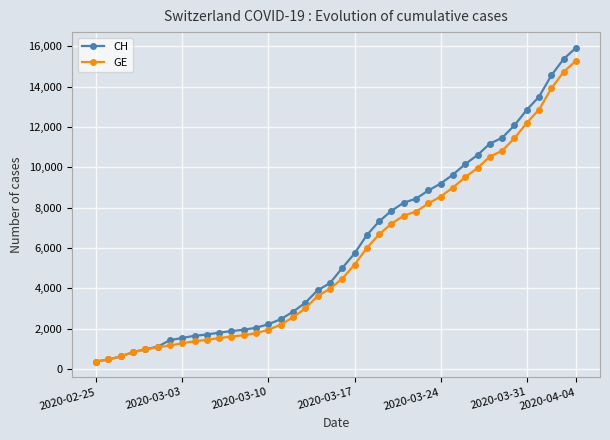

At how many categories does at least one series exceed 4835?

20